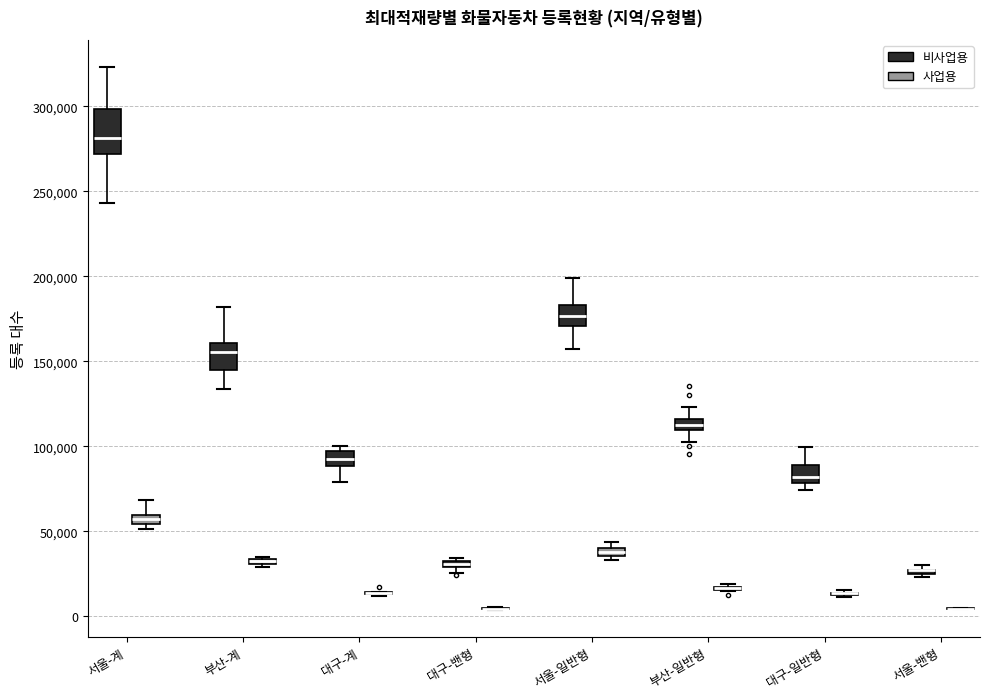

Which box is the tallest, from its lower edge to its upper edge?

서울-계 (비사업용)